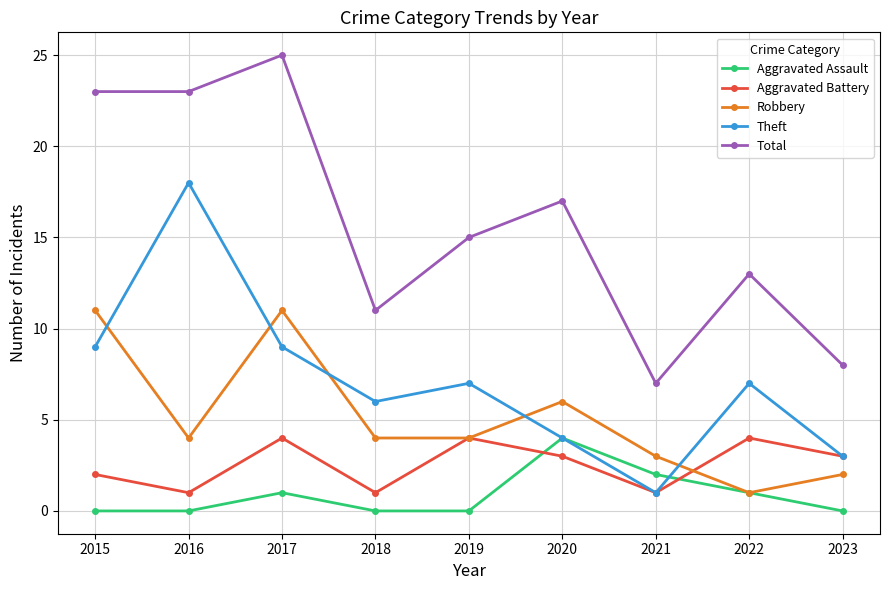

Where is Aggravated Assault nearest to the value 2?

2021